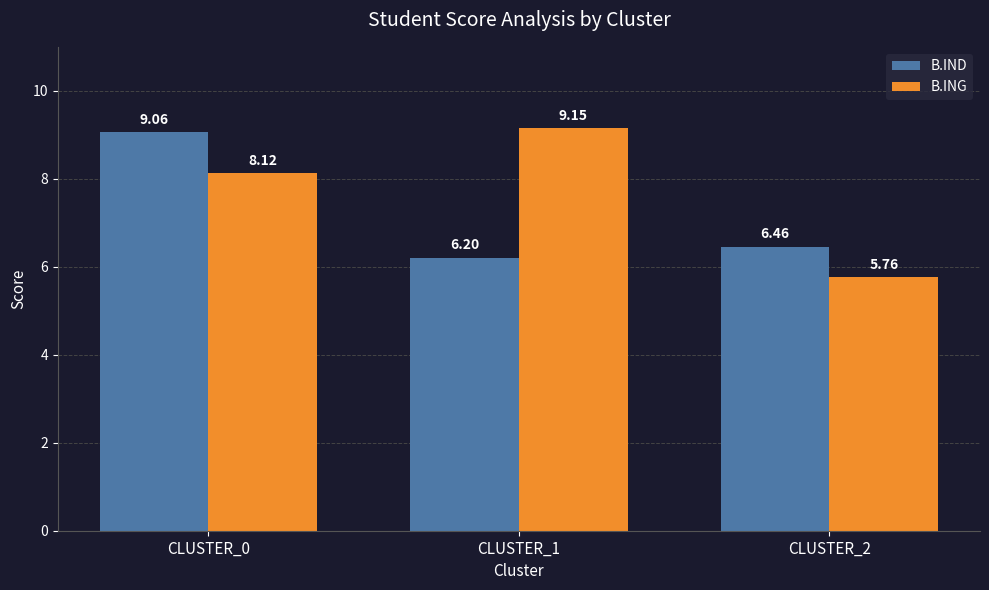

List the labels in order of B.IND value, smallest first.

CLUSTER_1, CLUSTER_2, CLUSTER_0